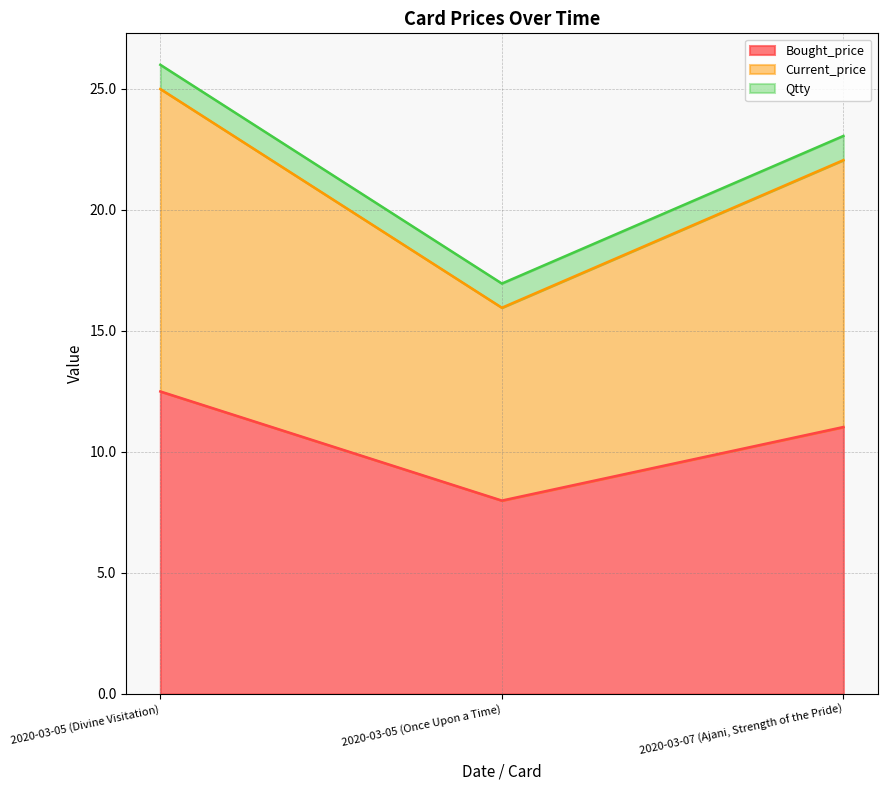

What are all the series names shown in the legend?

Bought_price, Current_price, Qtty